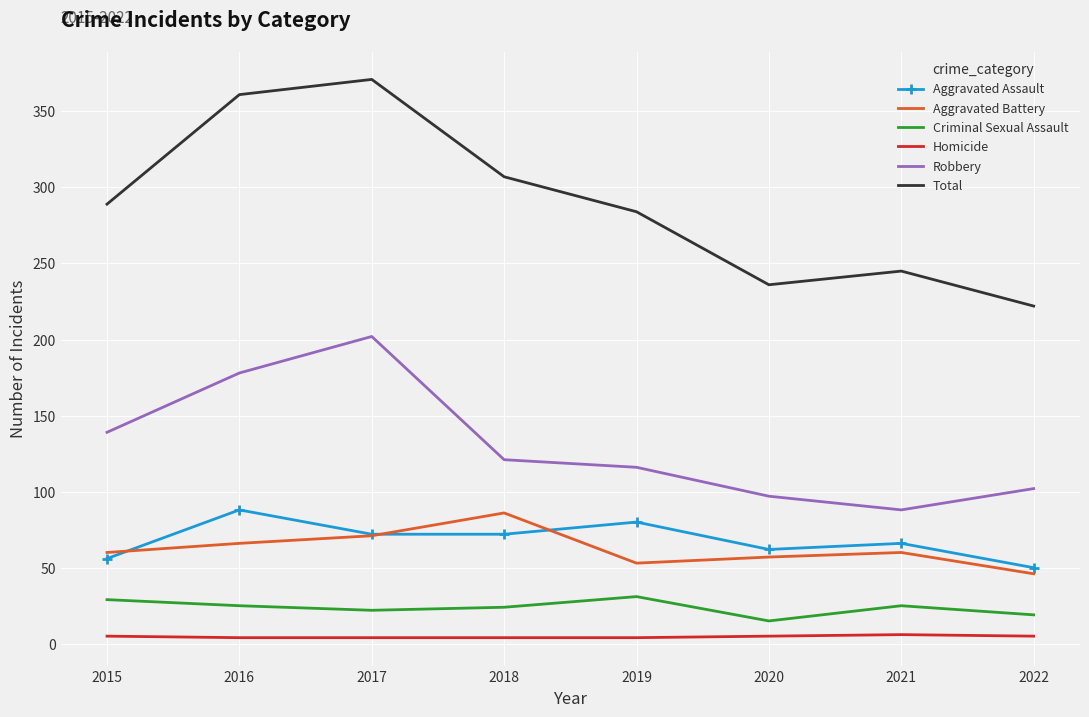

True or false: Total and Criminal Sexual Assault intersect in this chart.

False